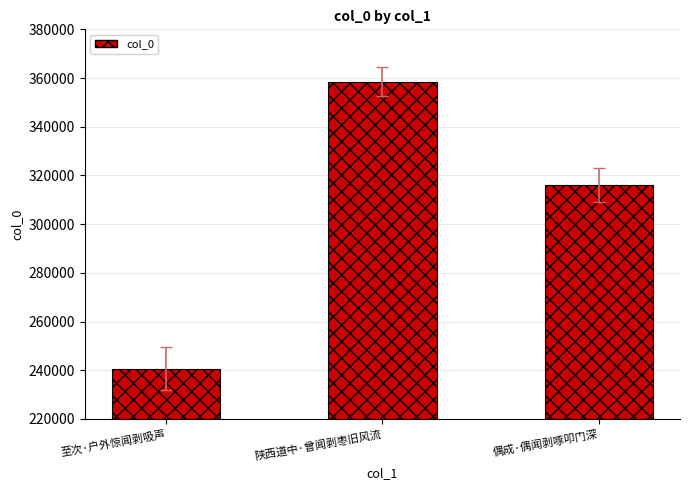

What is the label of the 1st bar from the left?

至次·户外惊闻剥吸声